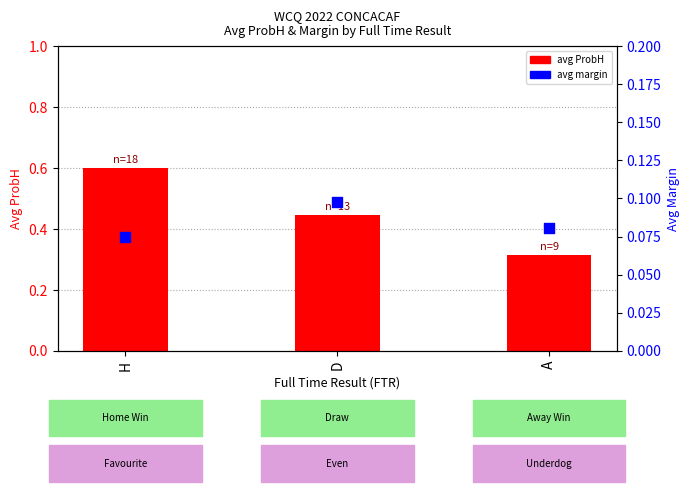

What are all the series names shown in the legend?

avg ProbH, avg margin